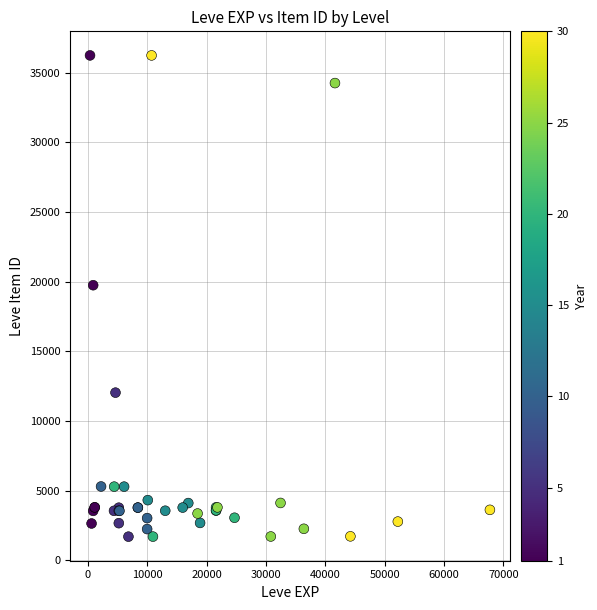

What Y value in the scatter plot is closest to 18967?

19744